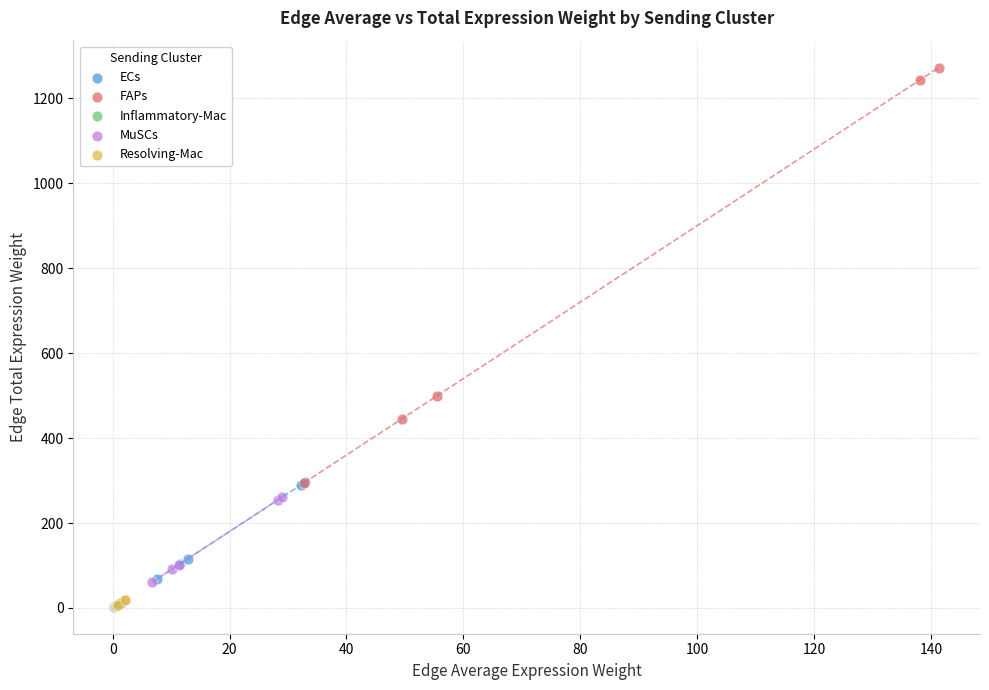

Which series has the largest Y range (max minus min)?

FAPs